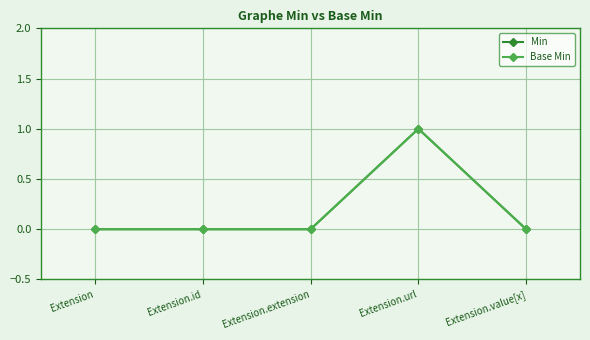

At how many categories does at least one series exceed 0?

1